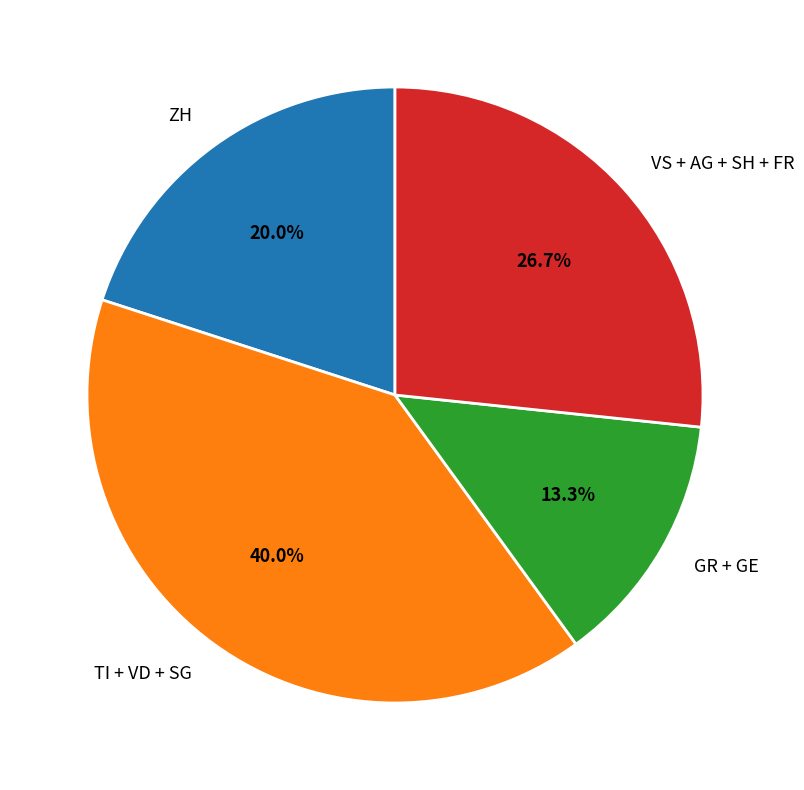

How much of the chart is everything except VS + AG + SH + FR?

73.3%